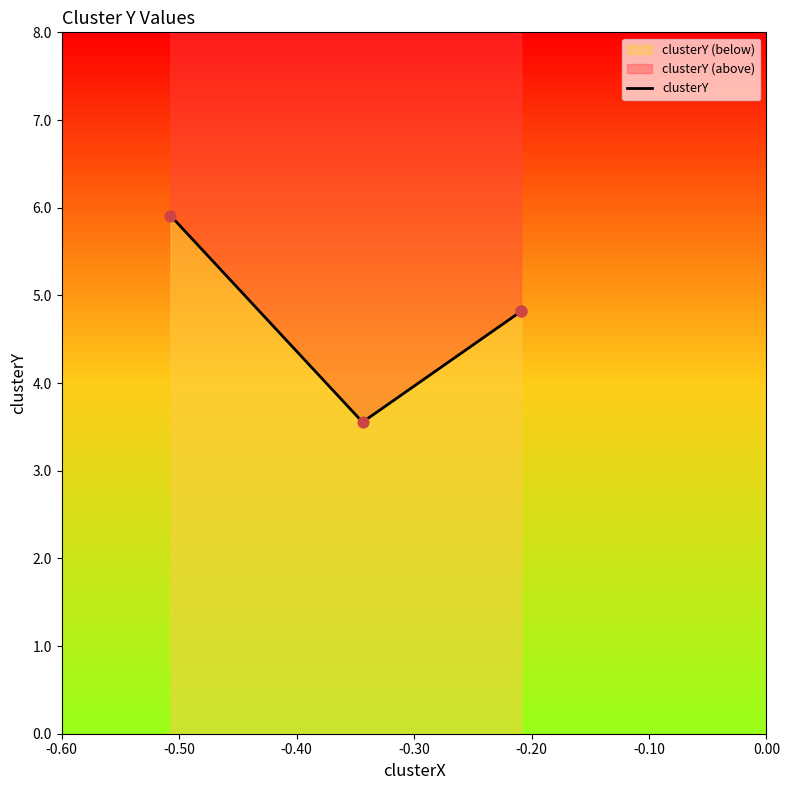

Which has a higher value, -0.40 or -0.30?

-0.40